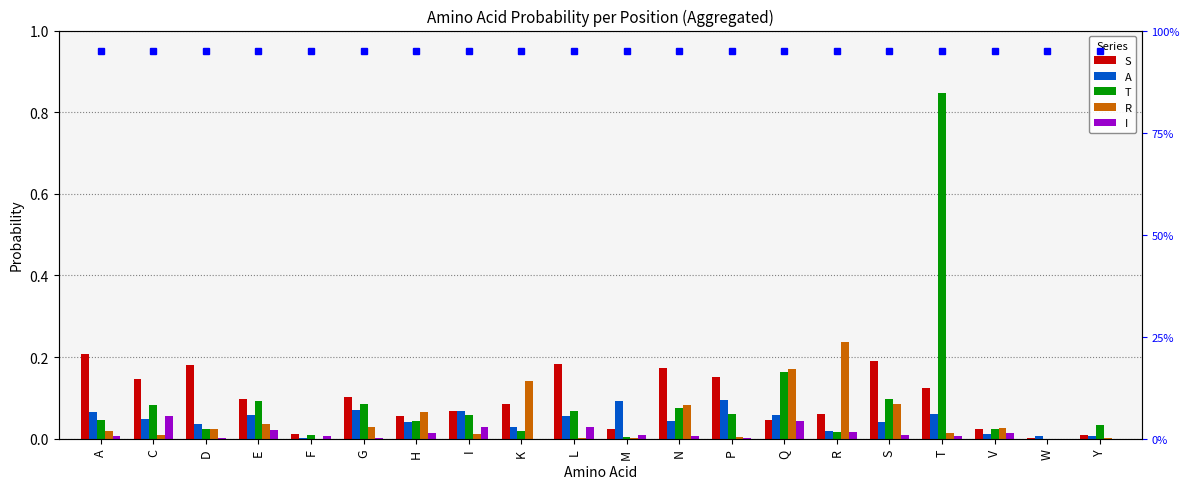

Is the value of S at G greater than the value of T at G?

Yes